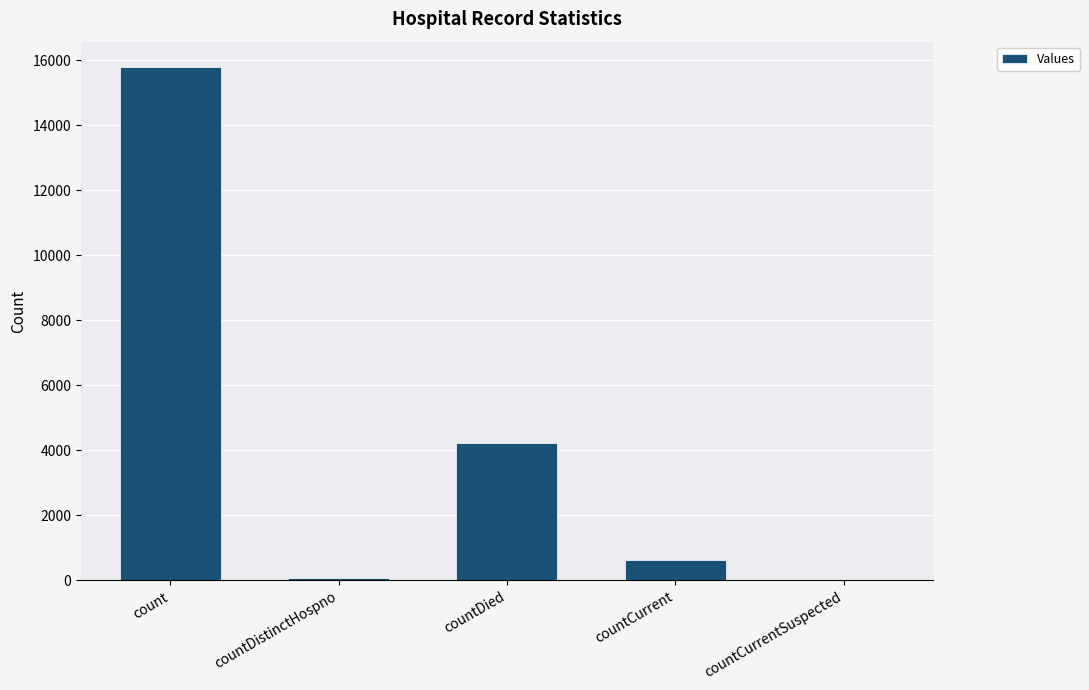

What is the ratio of the value at count to the value at countCurrent?

24.9